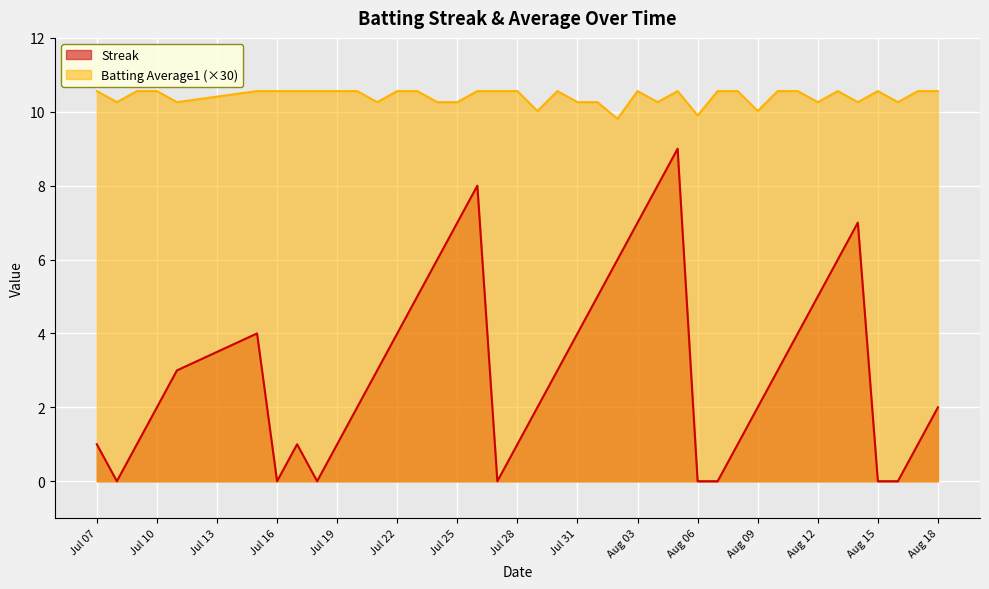

True or false: Batting Average1 and Streak intersect in this chart.

False